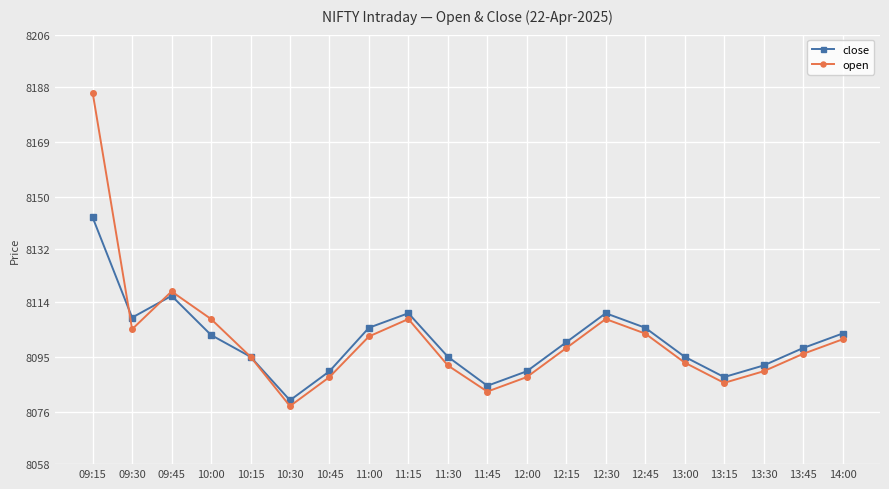

What is the difference between the maximum and minimum values in the open series?

108.0